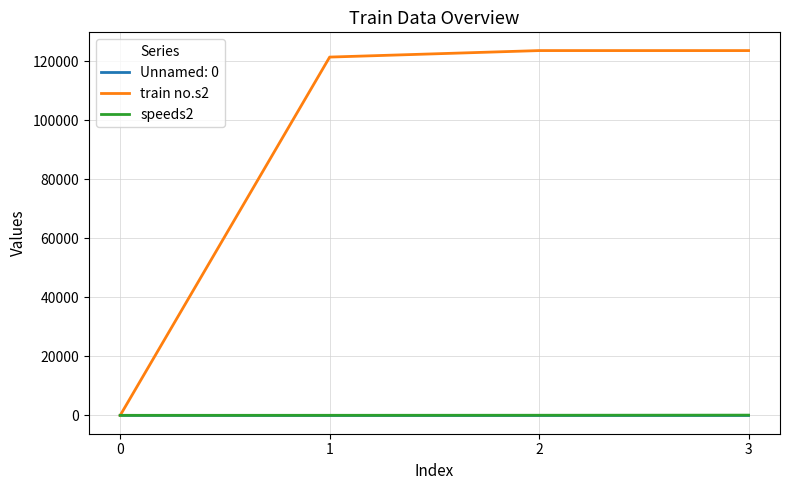

What is the minimum value for train no.s2?

34